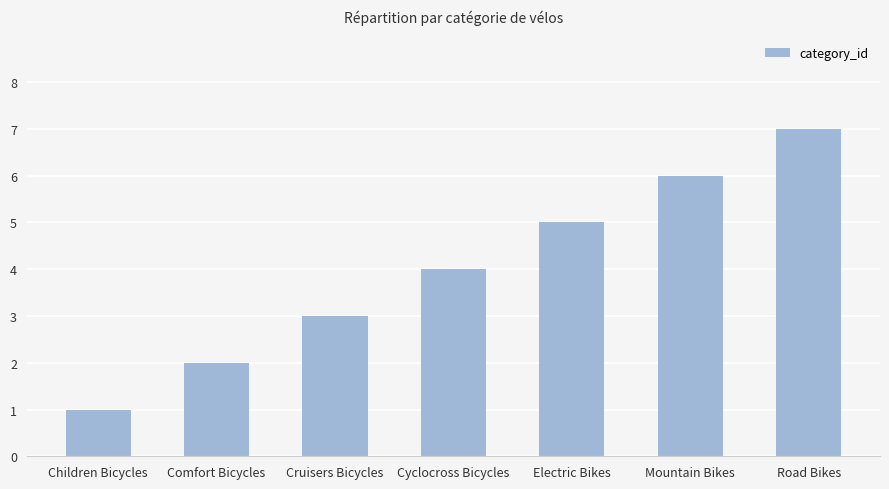

Approximately how many times larger is the value at Mountain Bikes compared to Electric Bikes?

1.2